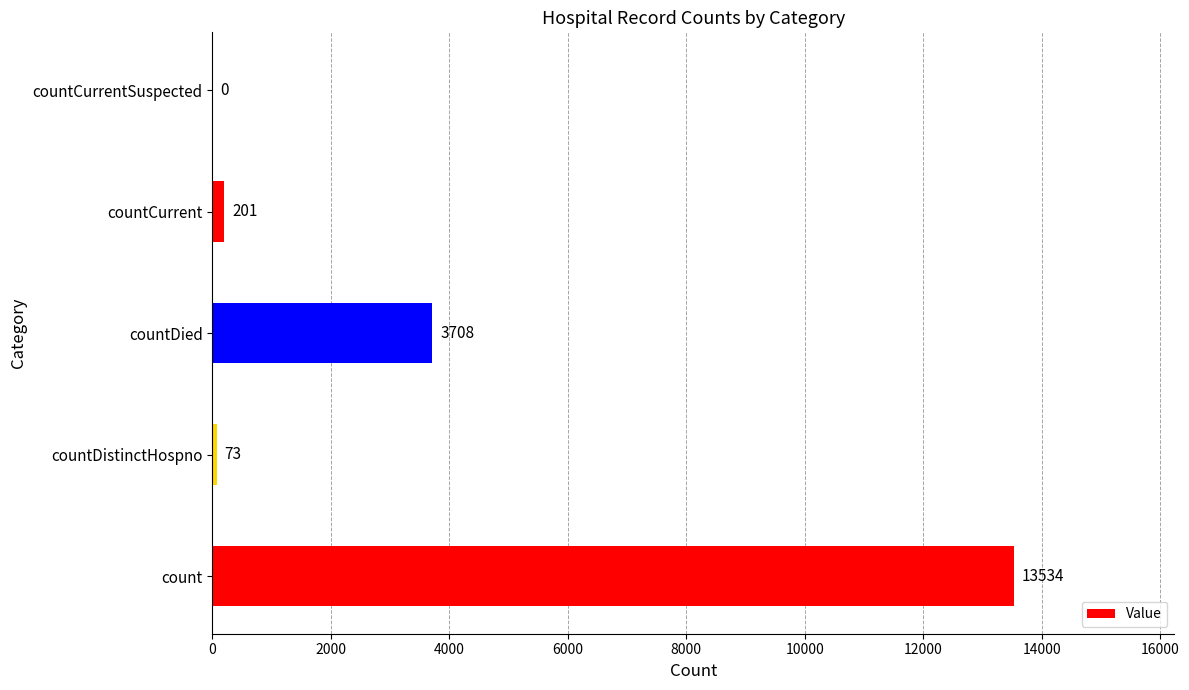

Reading bottom to top, transcribe all the data shown in this chart.

count=13534	countDistinctHospno=73	countDied=3708	countCurrent=201	countCurrentSuspected=0